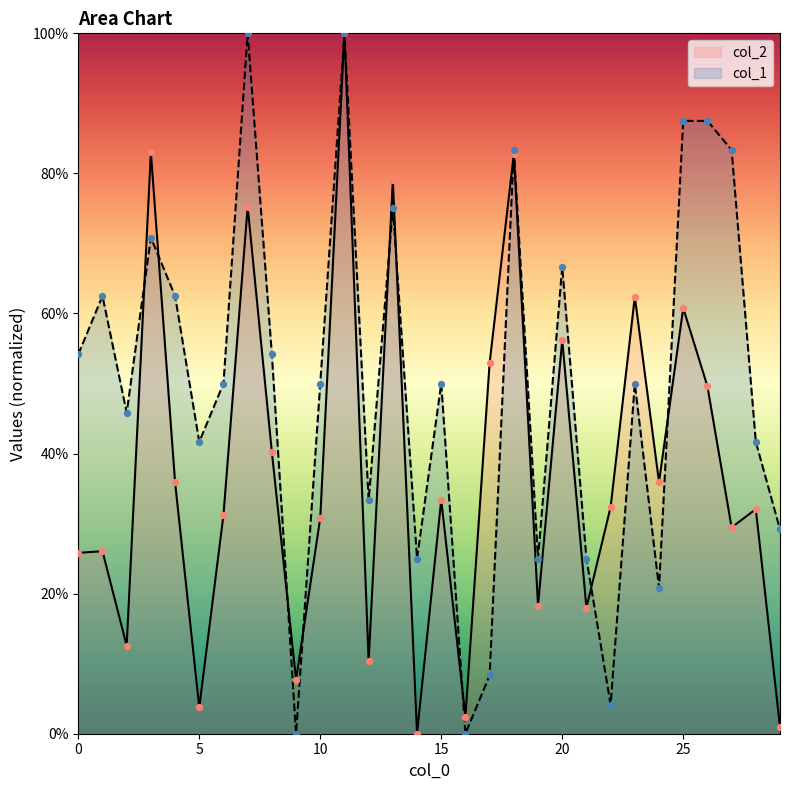

What is the total value across all series at 24?

56.8